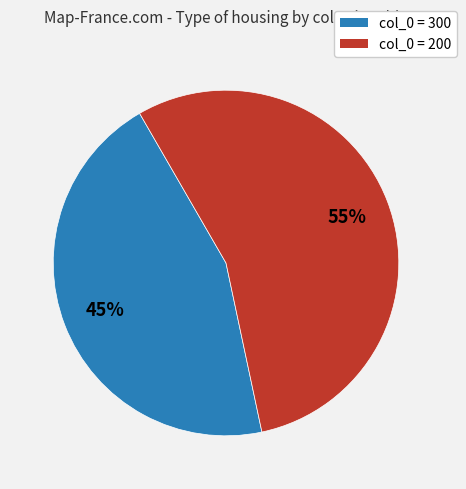

How many segments does this pie chart have?

2